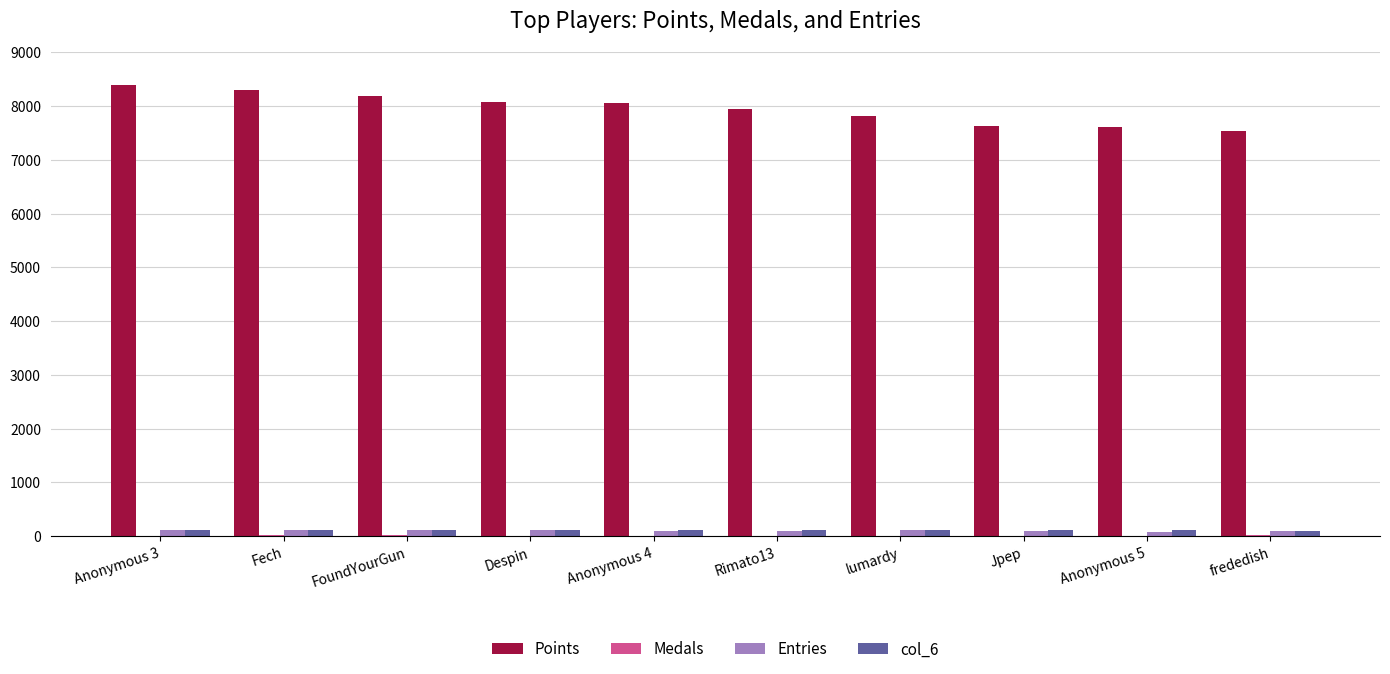

True or false: Points has a value of 8198 at FoundYourGun.

True